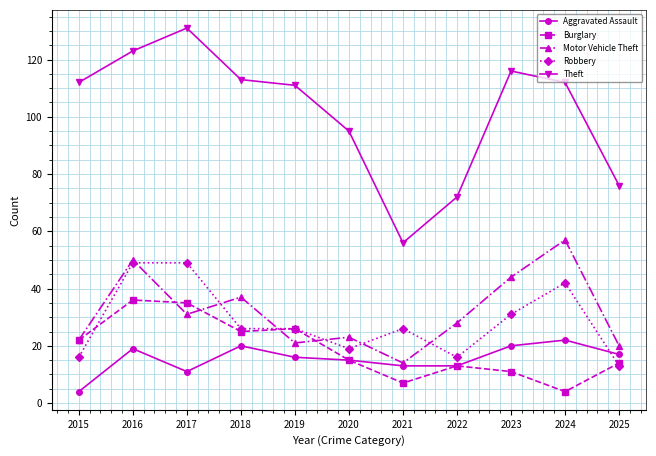

The Theft series shows 60 at 2017. True or false?

False